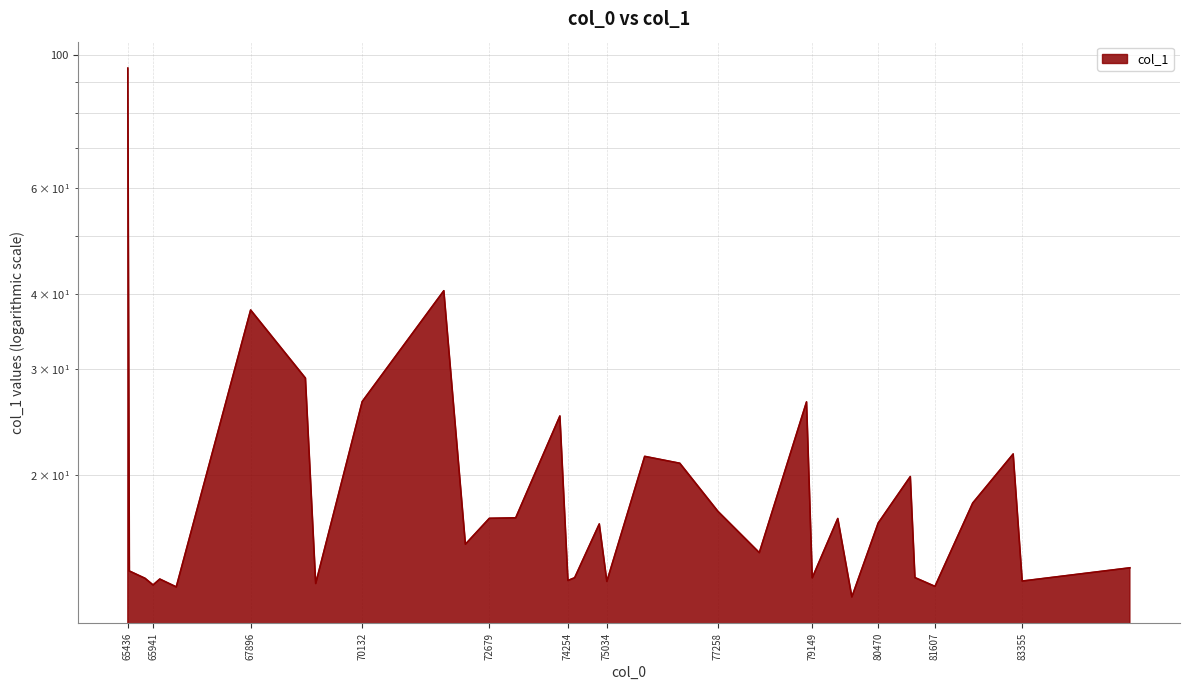

What is the minimum value shown in the chart?

12.5